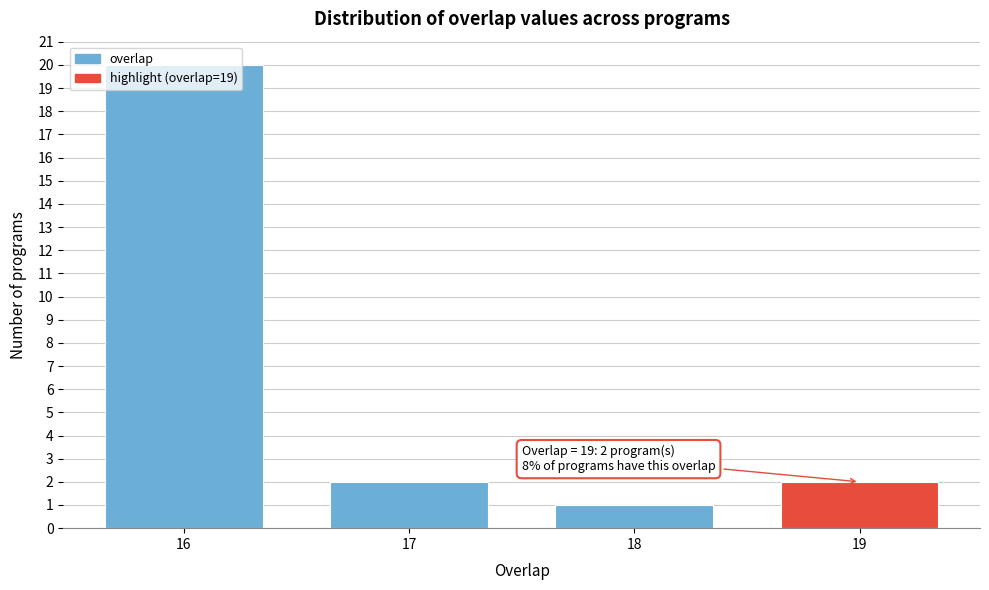

What is the average value?

6